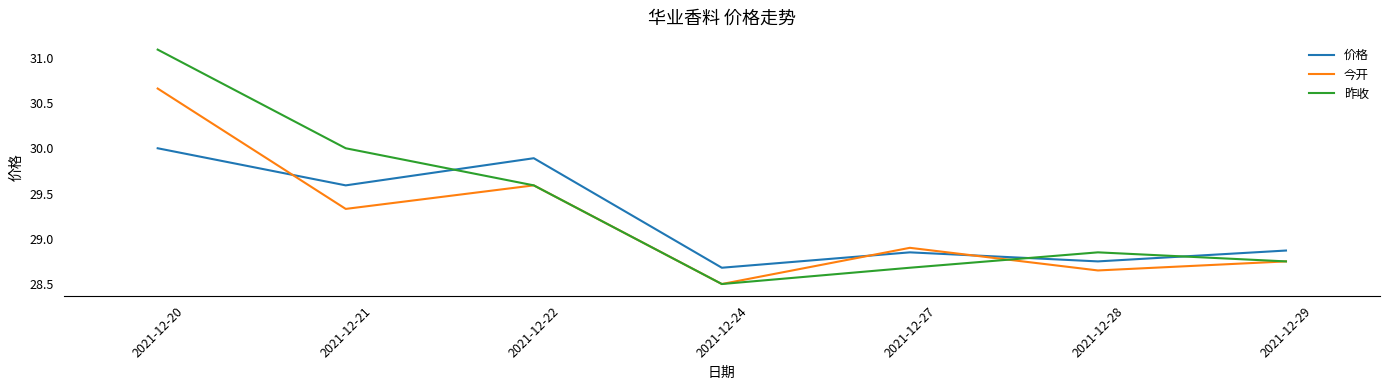

What is the difference between the maximum and minimum values in the 价格 series?

1.3